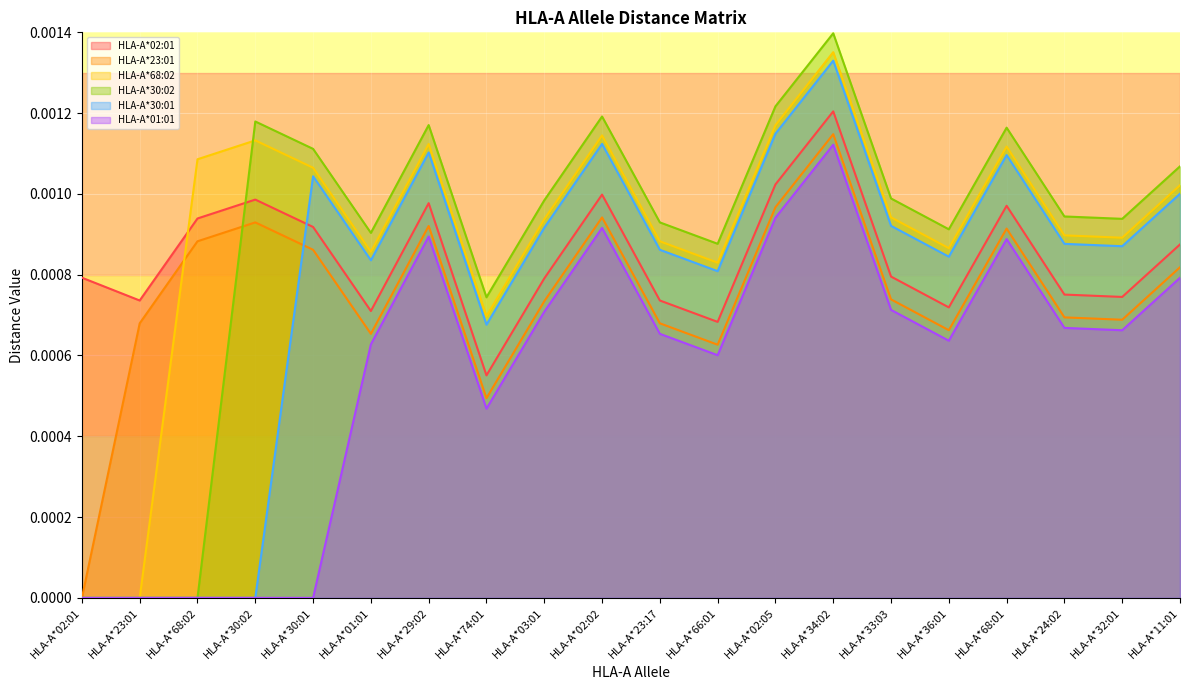

Between HLA-A*03:01 and HLA-A*34:02, which is larger?

HLA-A*34:02